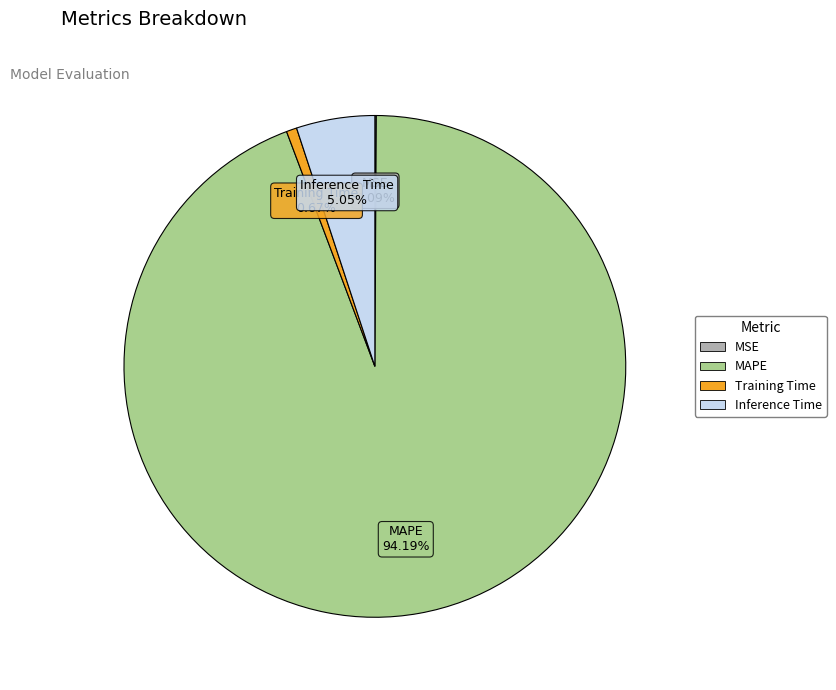

Does any single category account for the majority?

Yes